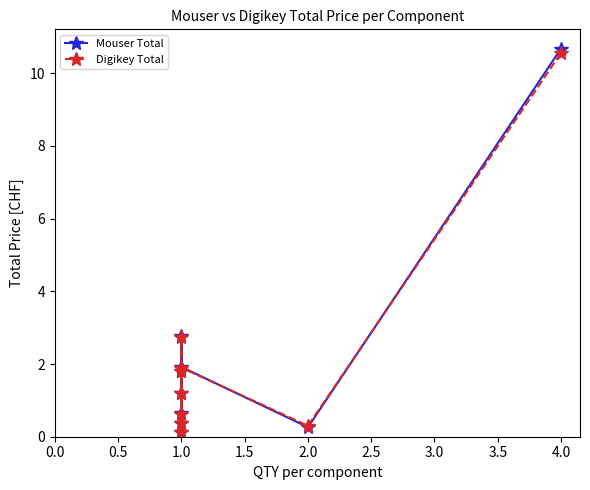

How many values in the Mouser Total series exceed 1?

5